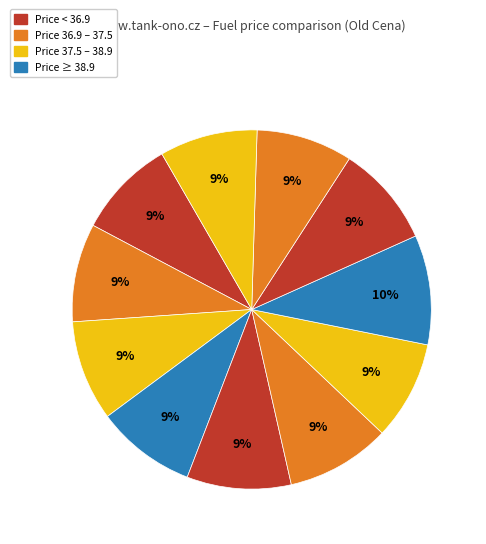

How many slices are in this pie chart?

11